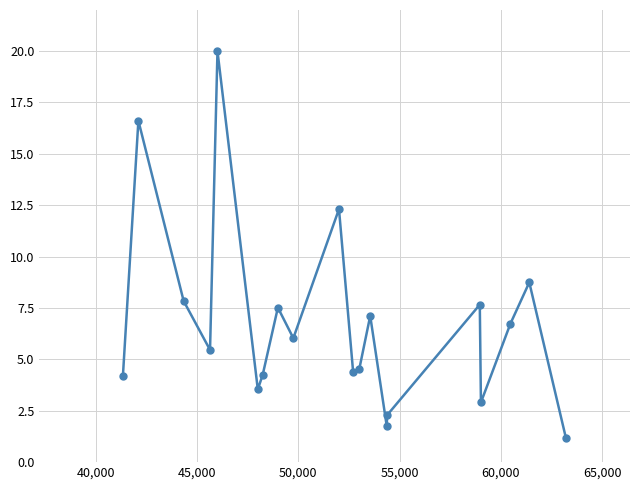

What is the greatest value displayed?

20.0